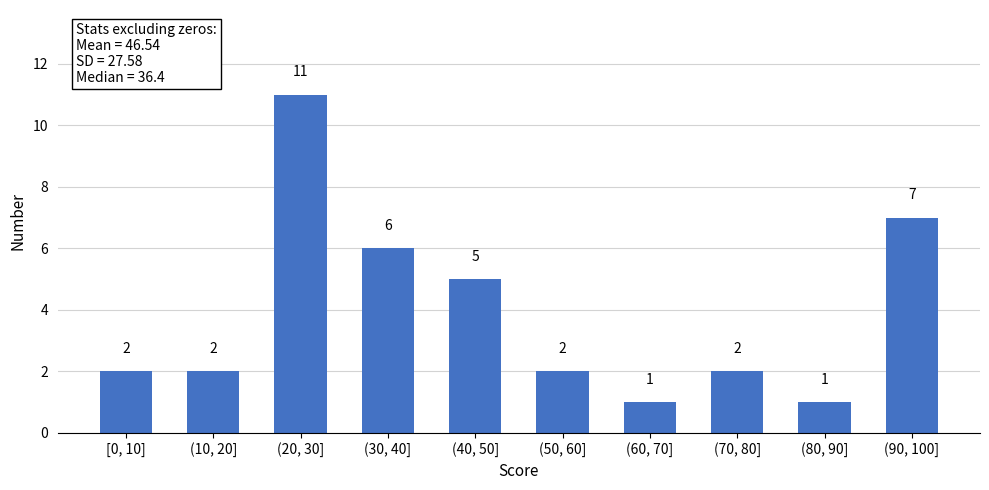

Reading right to left, transcribe all the data shown in this chart.

(90, 100]=7	(80, 90]=1	(70, 80]=2	(60, 70]=1	(50, 60]=2	(40, 50]=5	(30, 40]=6	(20, 30]=11	(10, 20]=2	[0, 10]=2